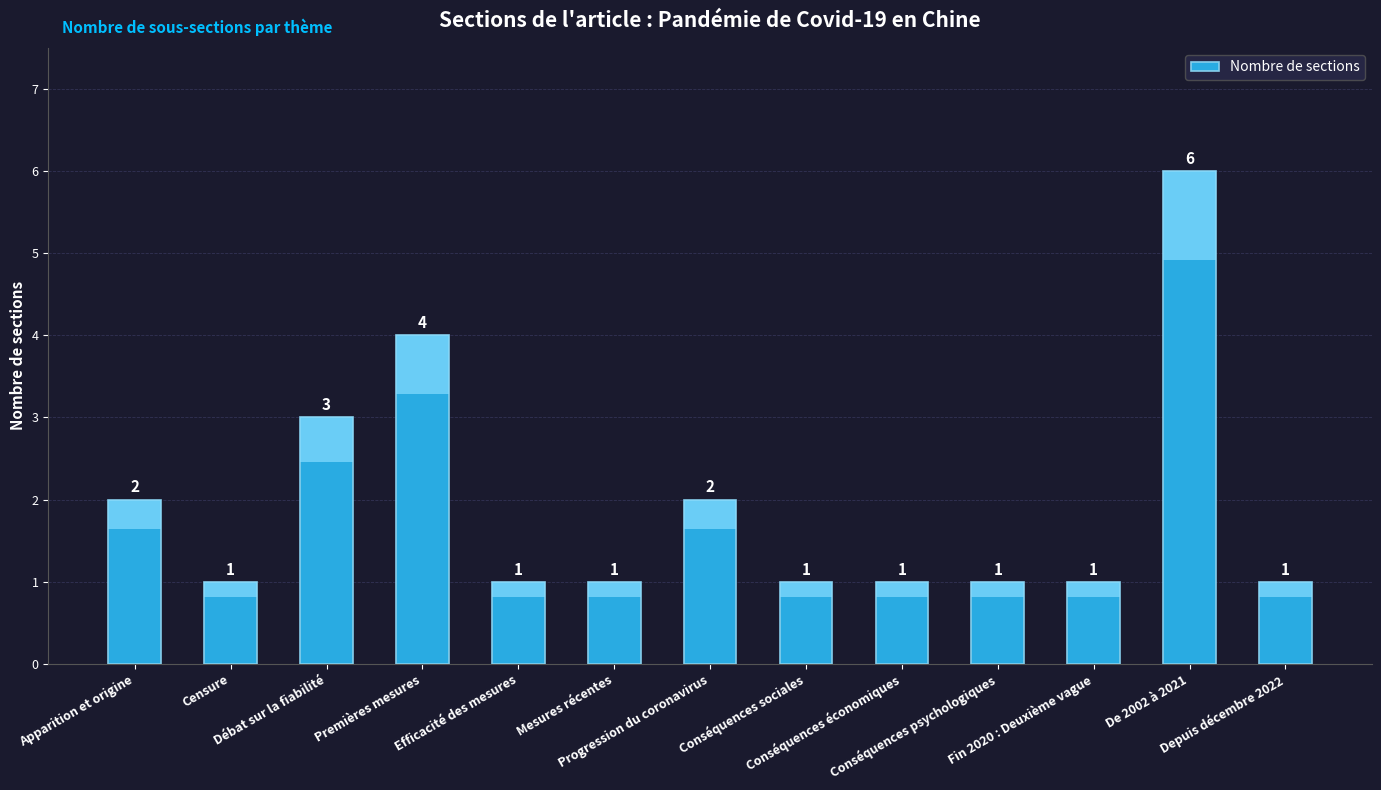

Reading left to right, what are all the values shown in this chart?

2	1	3	4	1	1	2	1	1	1	1	6	1